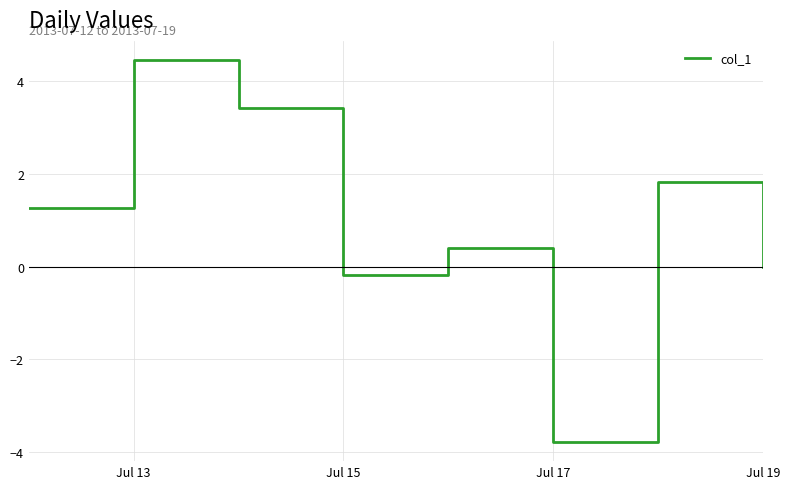

What is the smallest value displayed?

-3.8